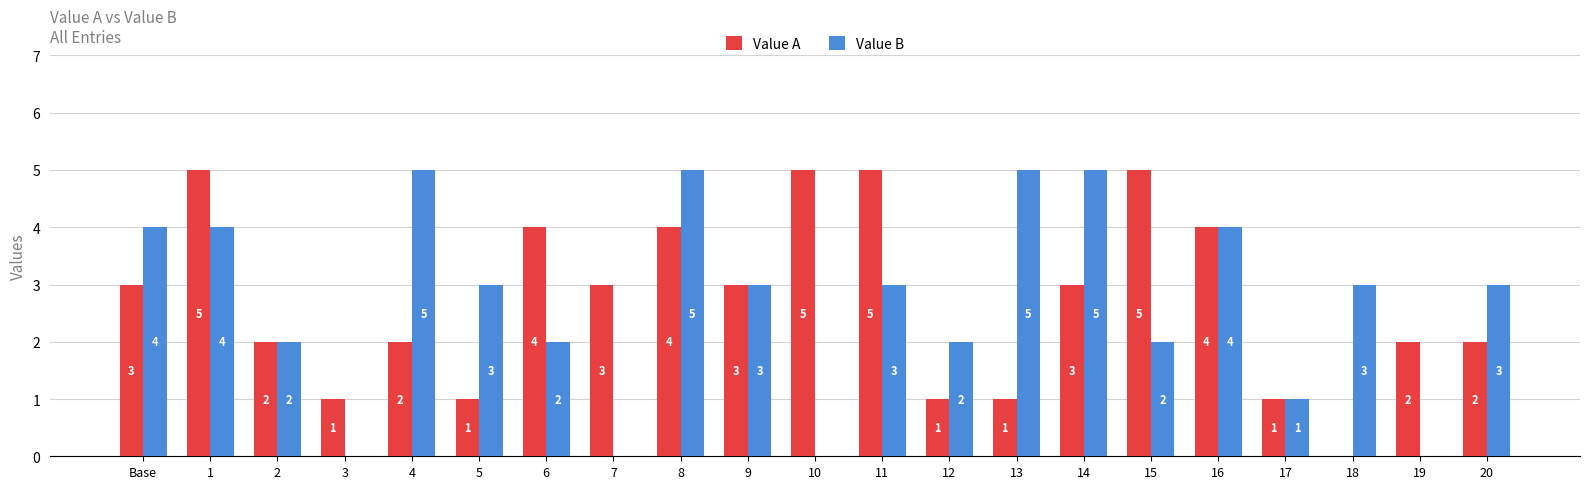

Reading left to right, transcribe all the data shown in this chart.

Value A: Base=3	1=5	2=2	3=1	4=2	5=1	6=4	7=3	8=4	9=3	10=5	11=5	12=1	13=1	14=3	15=5	16=4	17=1	18=0	19=2	20=2
Value B: Base=4	1=4	2=2	3=0	4=5	5=3	6=2	7=0	8=5	9=3	10=0	11=3	12=2	13=5	14=5	15=2	16=4	17=1	18=3	19=0	20=3